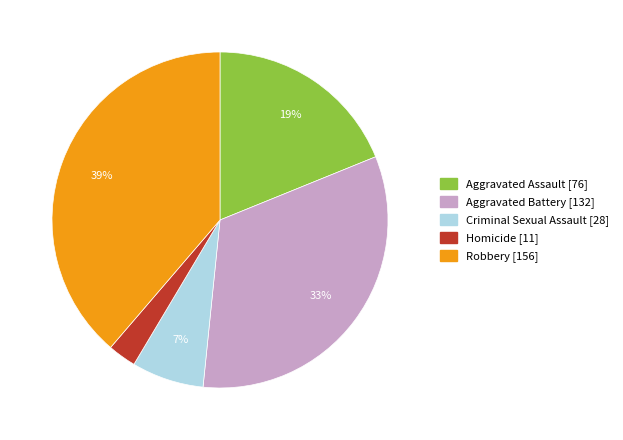

What is the smallest slice in the pie chart?

Homicide